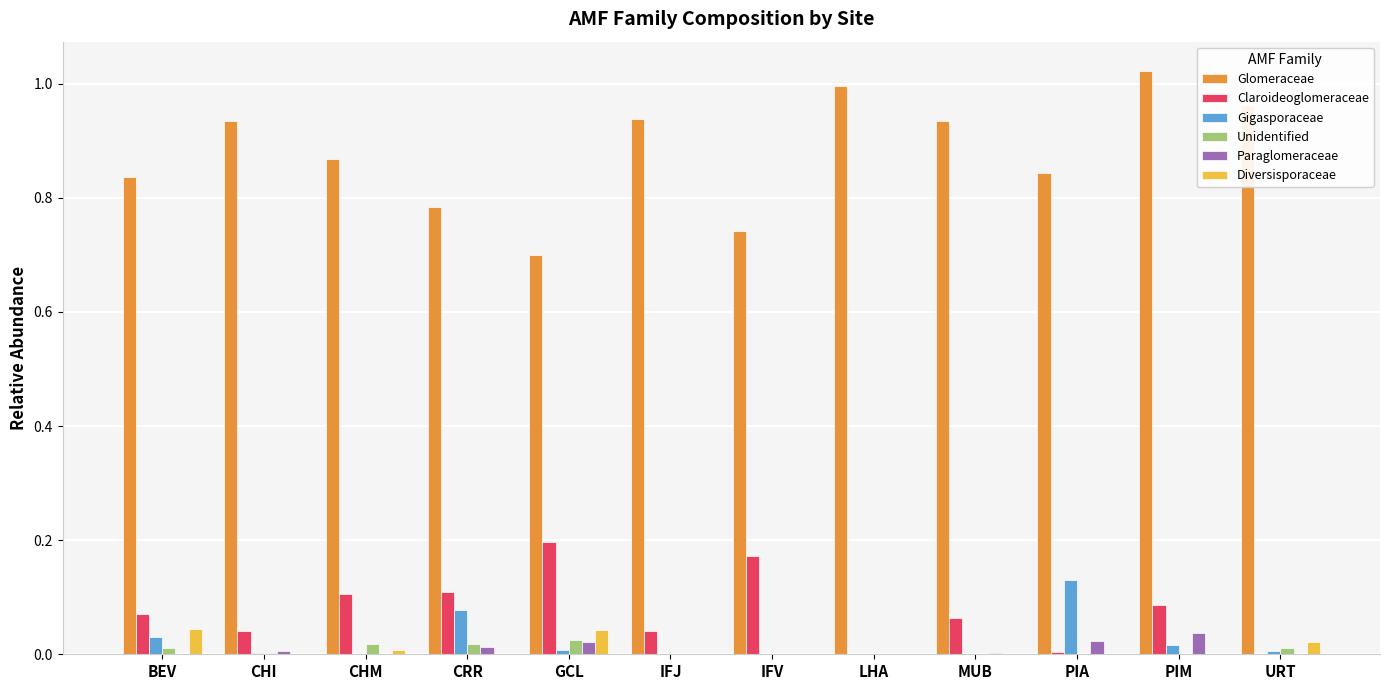

What is the sum of all Gigasporaceae values?

0.3